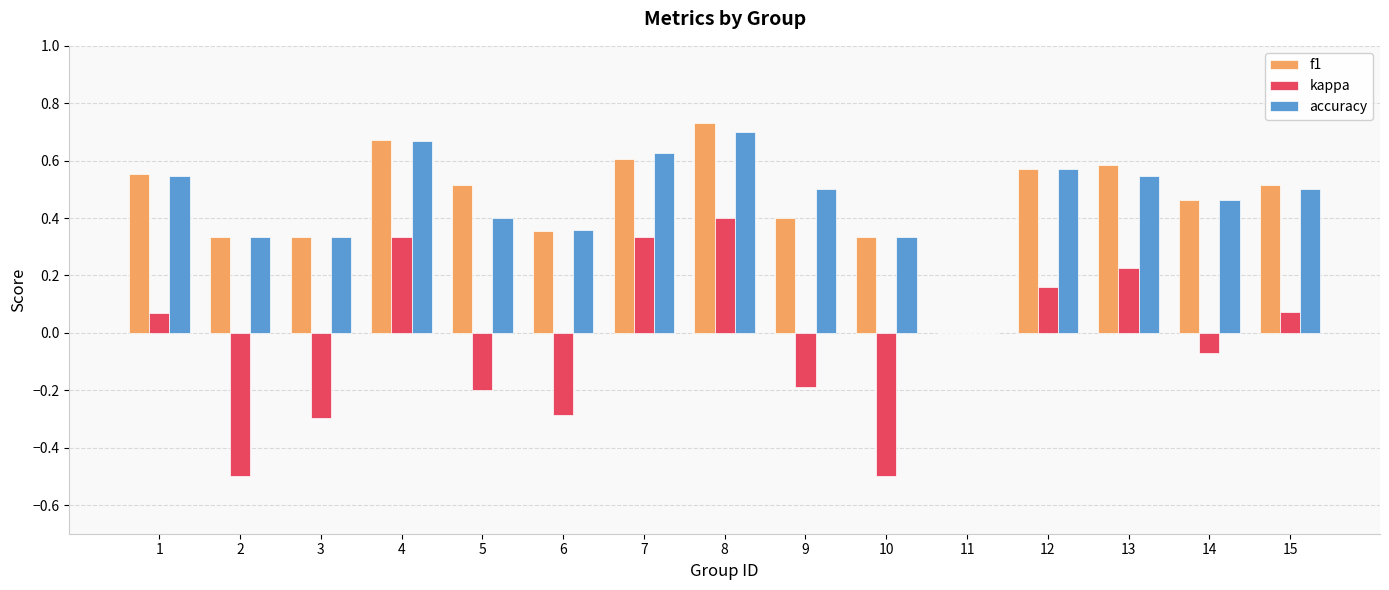

At which category is the sum across all series the highest?

8